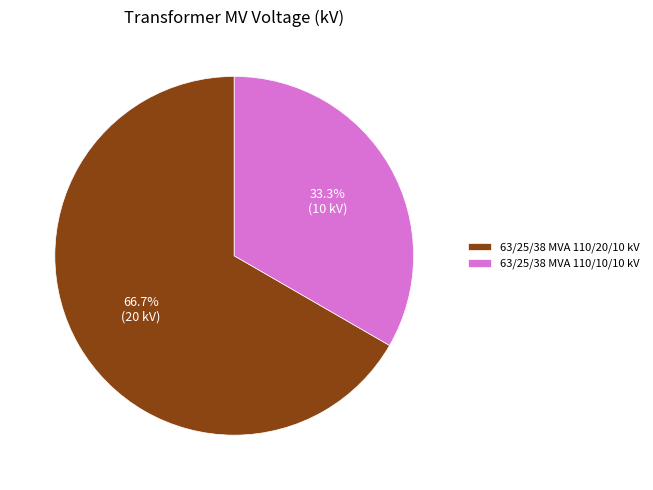

What is the ratio of the value at 63/25/38 MVA 110/20/10 kV to the value at 63/25/38 MVA 110/10/10 kV?

2.0